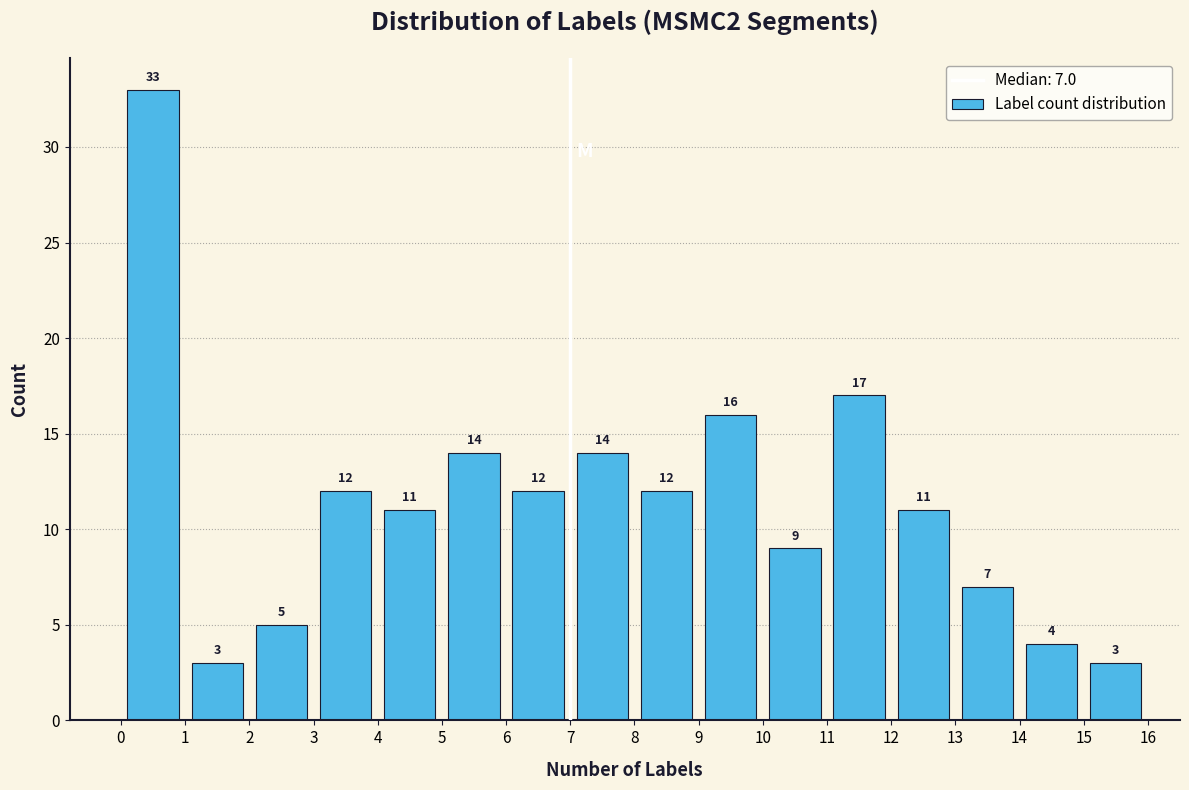

Over which range of the x-axis is the bar tallest?

0 to 1